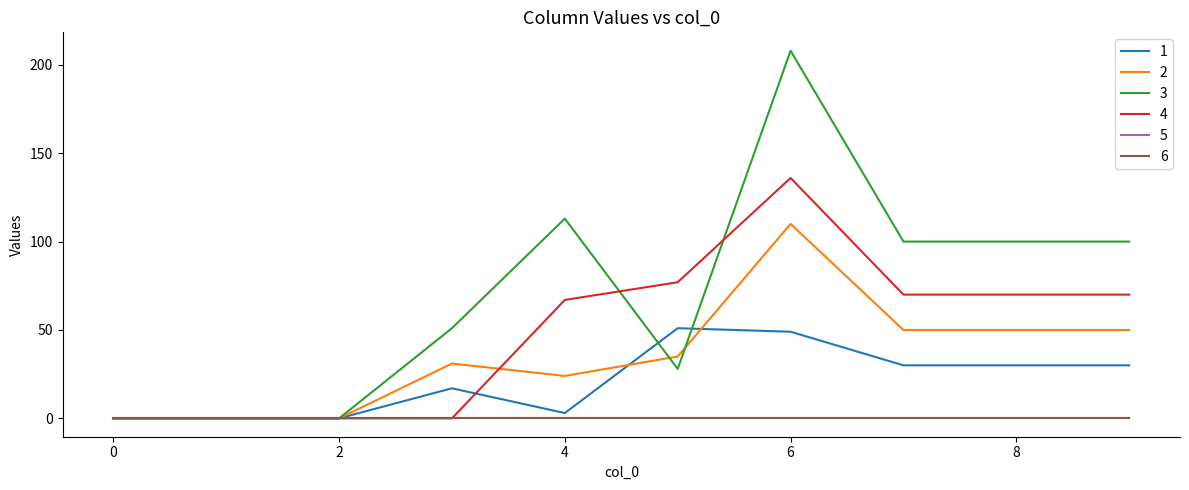

Which series has the largest total across all categories?

3